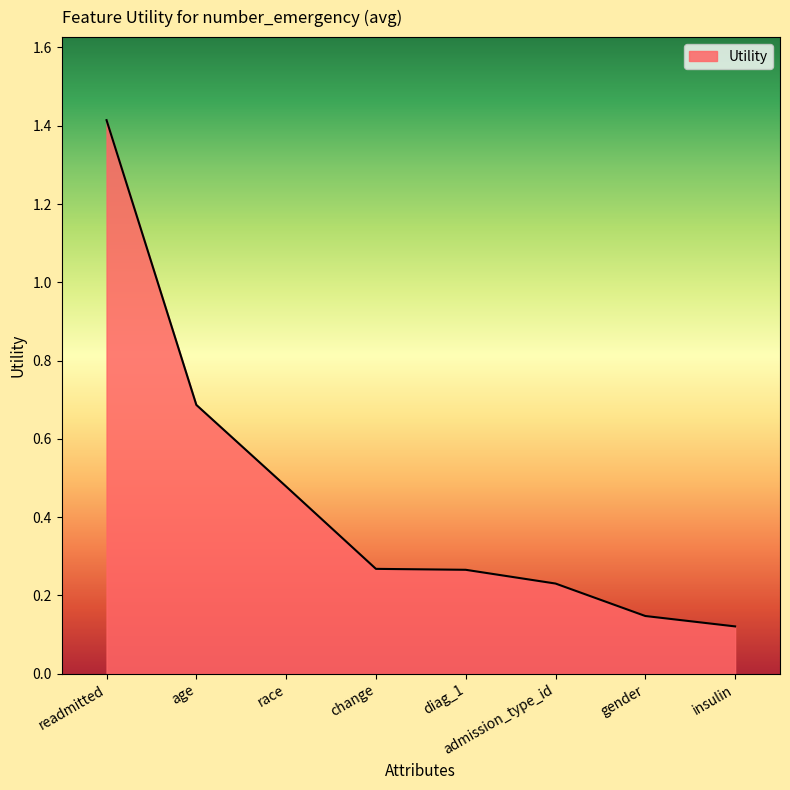

What position from the left is diag_1?

5